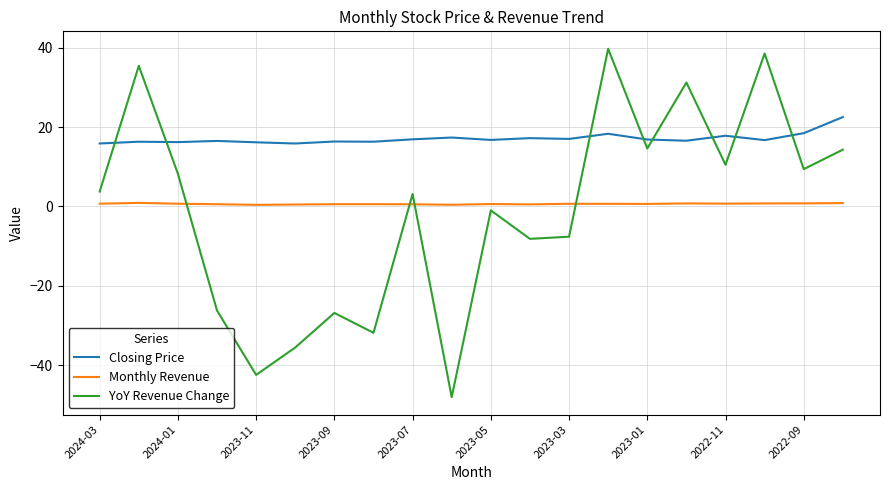

True or false: YoY Revenue Change and Monthly Revenue cross at least once.

True